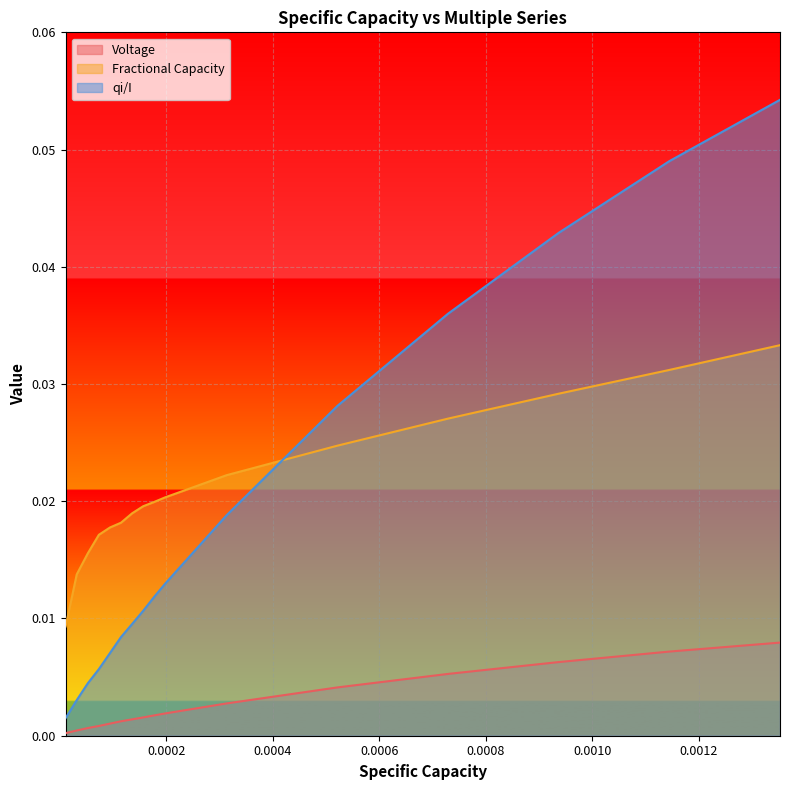

True or false: Voltage and Fractional Capacity cross at least once.

False